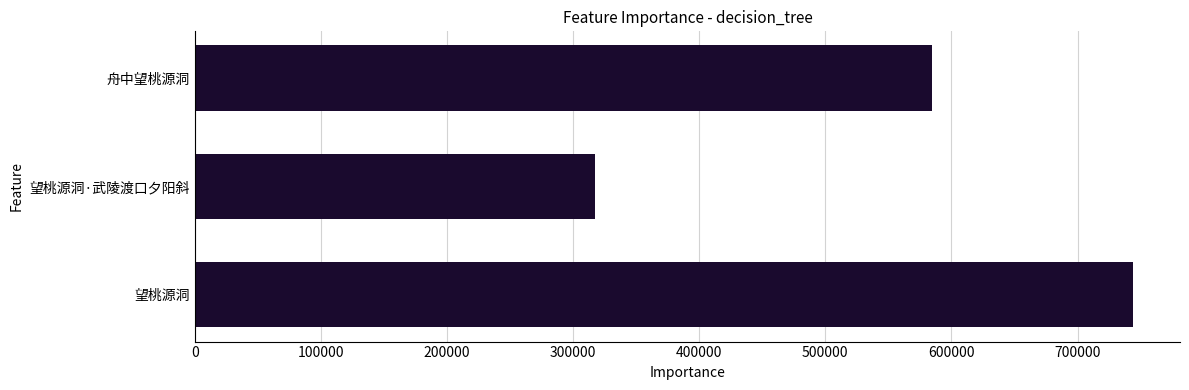

Reading top to bottom, list all the values displayed in this chart.

584181	317095	744024